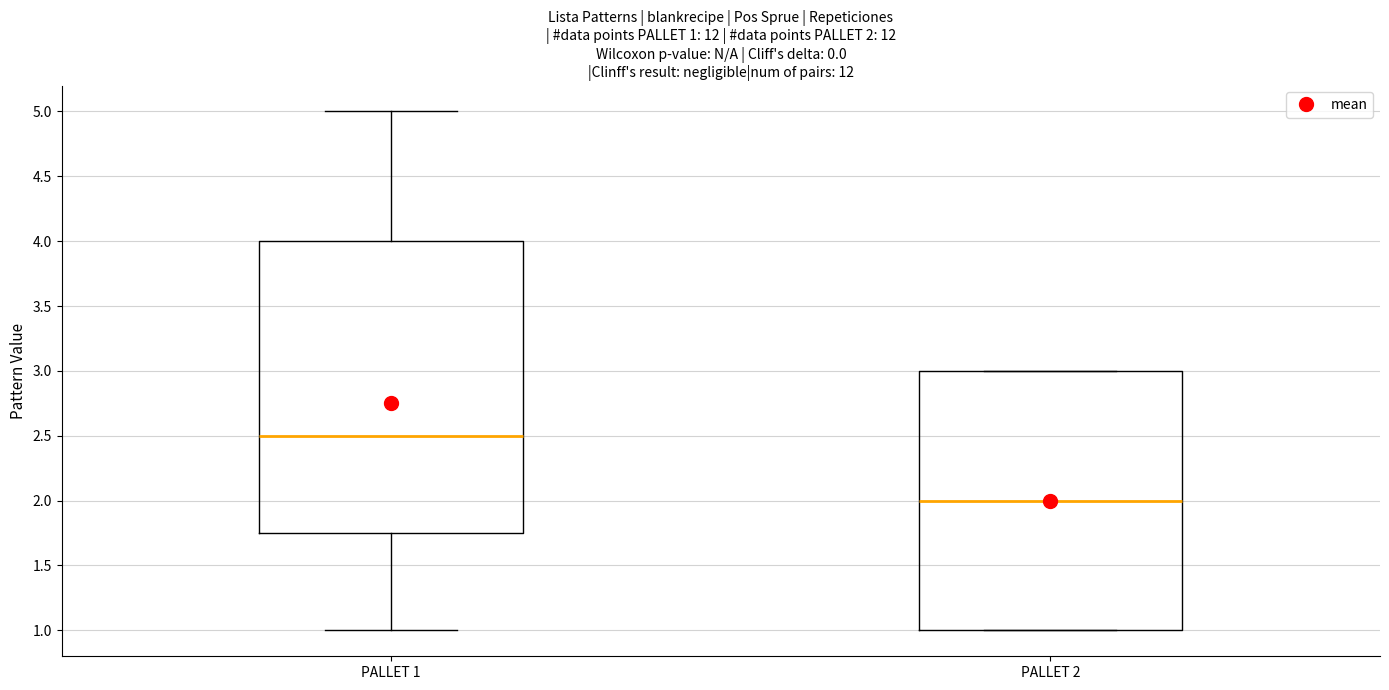

Comparing the boxes themselves (not the whiskers), which one is the tallest?

PALLET 1